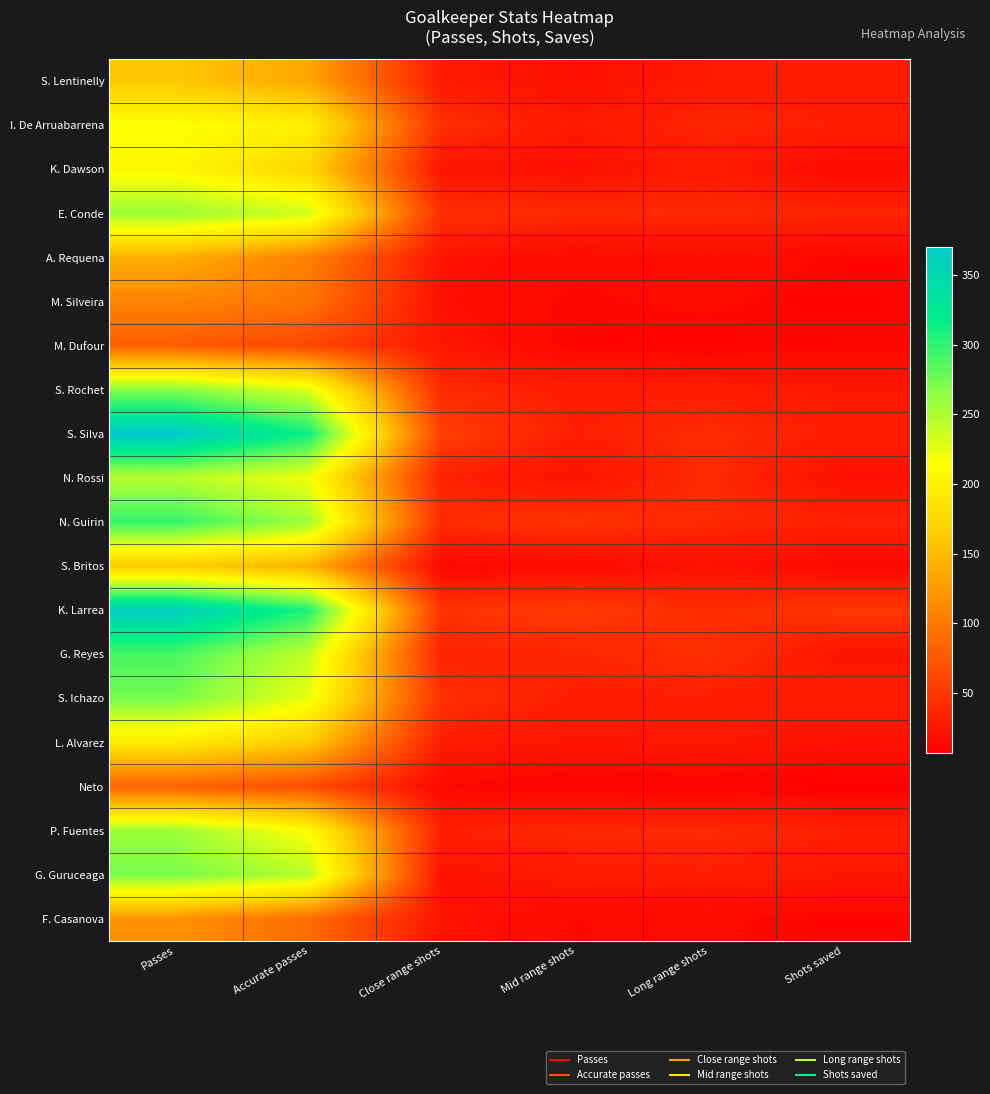

Which series has the largest range (max minus min)?

S. Silva